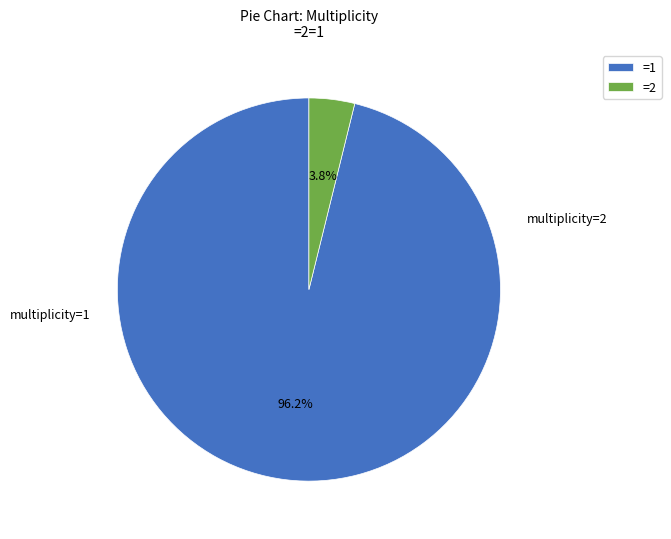

To the nearest percent, what is the average slice percentage?

50%